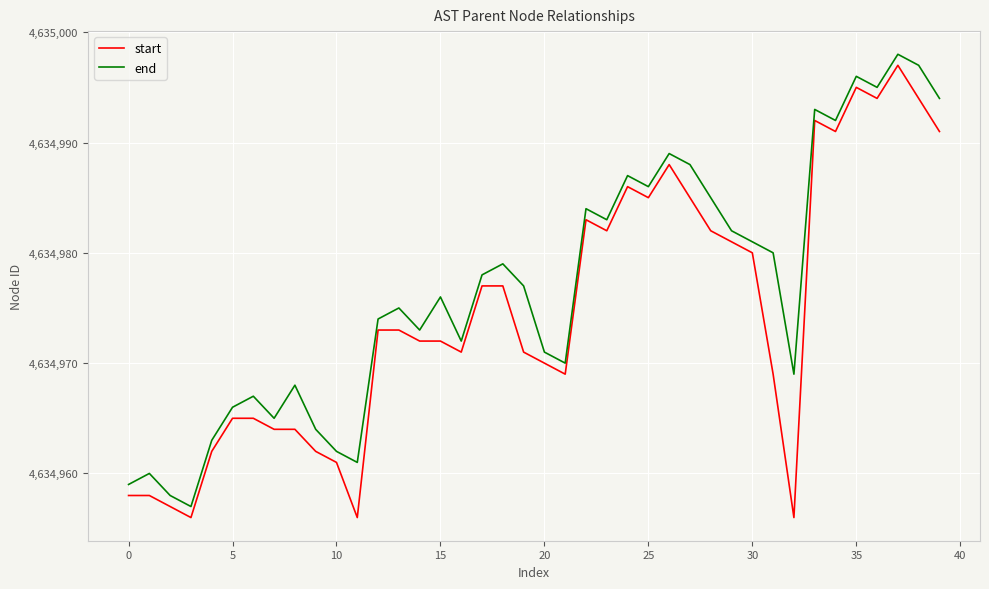

Reading left to right, list all the values displayed in this chart.

start: 4634958	4634958	4634957	4634956	4634962	4634965	4634965	4634964	4634964	4634962	4634961	4634956	4634973	4634973	4634972	4634972	4634971	4634977	4634977	4634971	4634970	4634969	4634983	4634982	4634986	4634985	4634988	4634985	4634982	4634981	4634980	4634969	4634956	4634992	4634991	4634995	4634994	4634997	4634994	4634991
end: 4634959	4634960	4634958	4634957	4634963	4634966	4634967	4634965	4634968	4634964	4634962	4634961	4634974	4634975	4634973	4634976	4634972	4634978	4634979	4634977	4634971	4634970	4634984	4634983	4634987	4634986	4634989	4634988	4634985	4634982	4634981	4634980	4634969	4634993	4634992	4634996	4634995	4634998	4634997	4634994